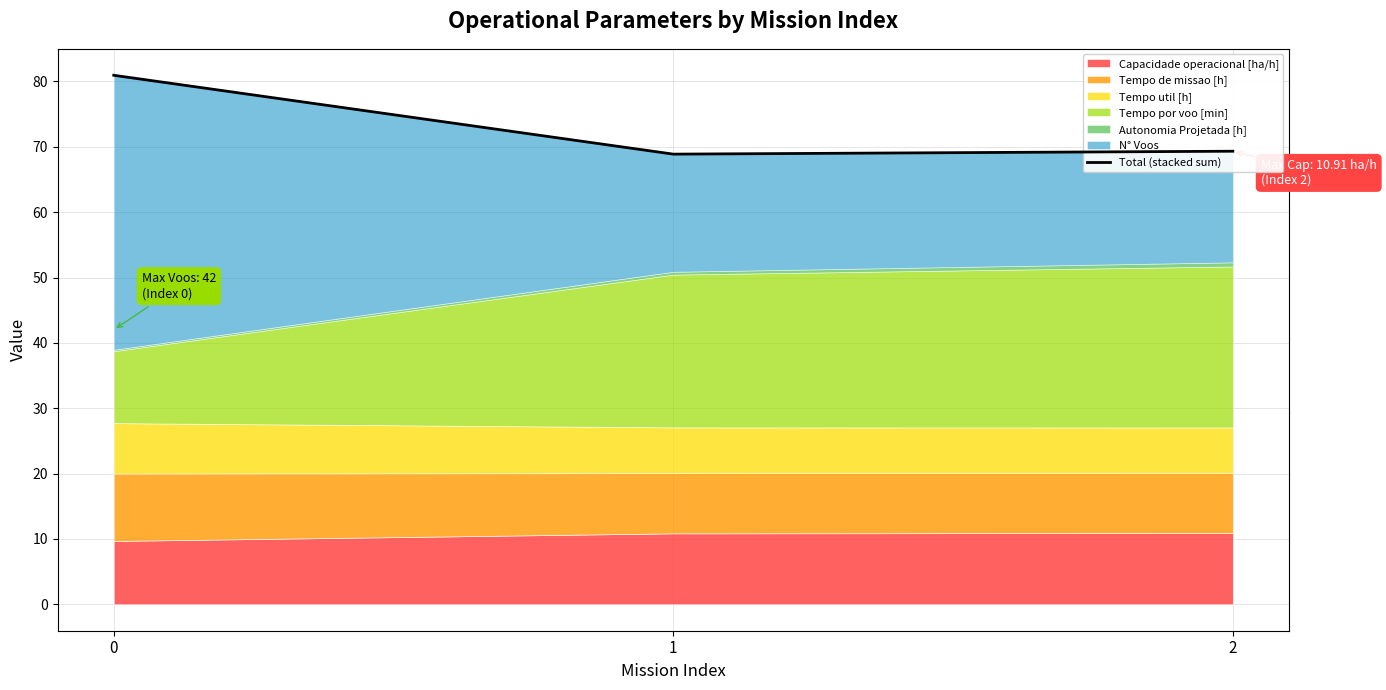

At which label is the value closest to 74?

2